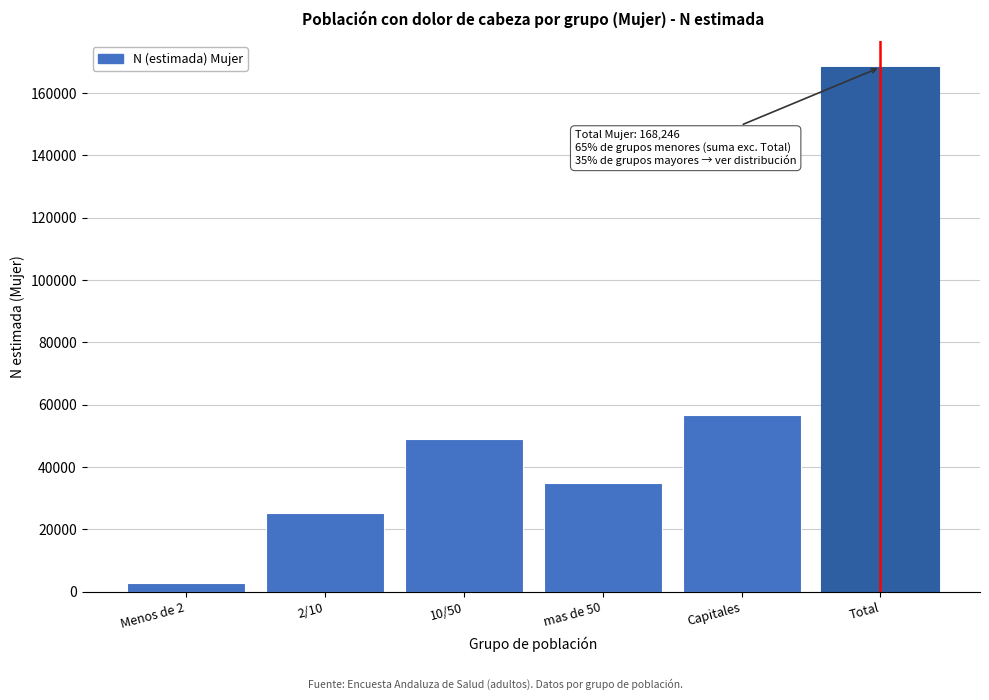

Reading left to right, list all the values displayed in this chart.

2630	25125	49033	34909	56547	168246